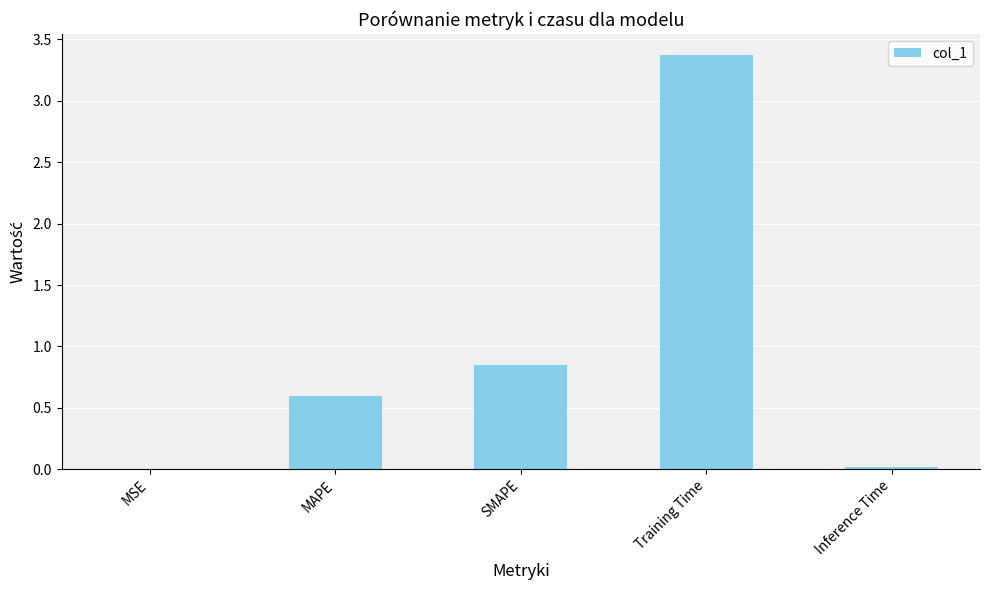

Which has a higher value, MSE or SMAPE?

SMAPE